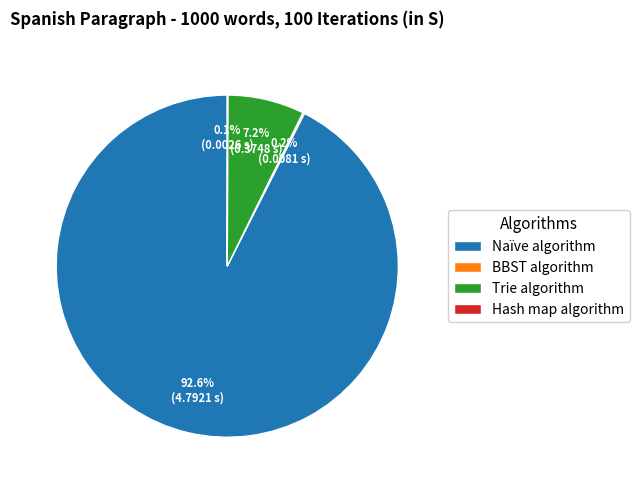

What percentage is the Naïve algorithm slice, to the nearest percent?

93%